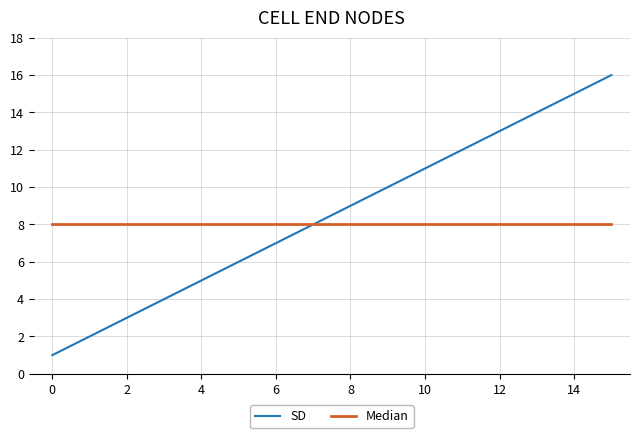

Which series has the largest range (max minus min)?

SD